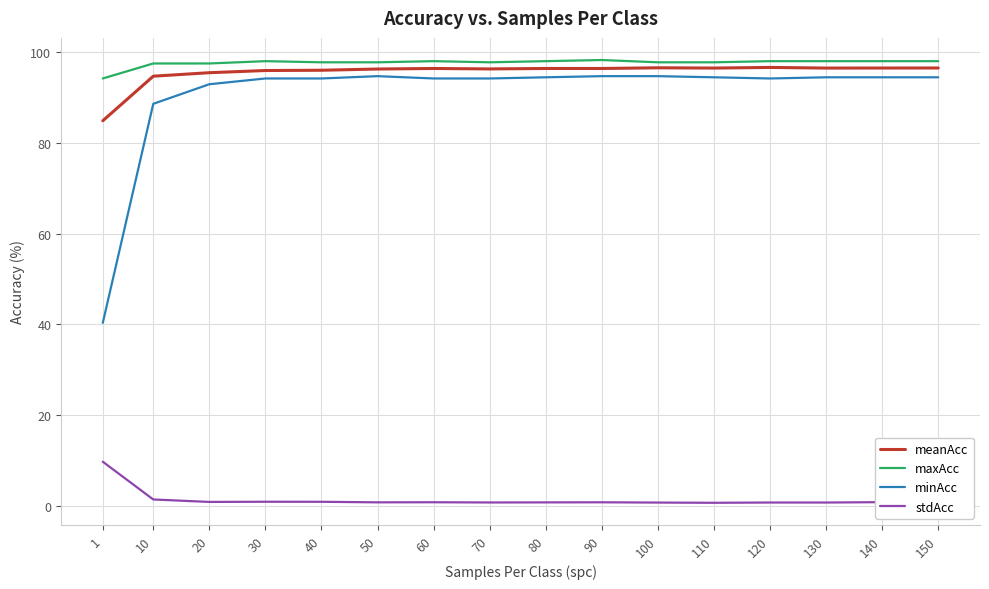

True or false: maxAcc has more than 0 interior local peaks.

True